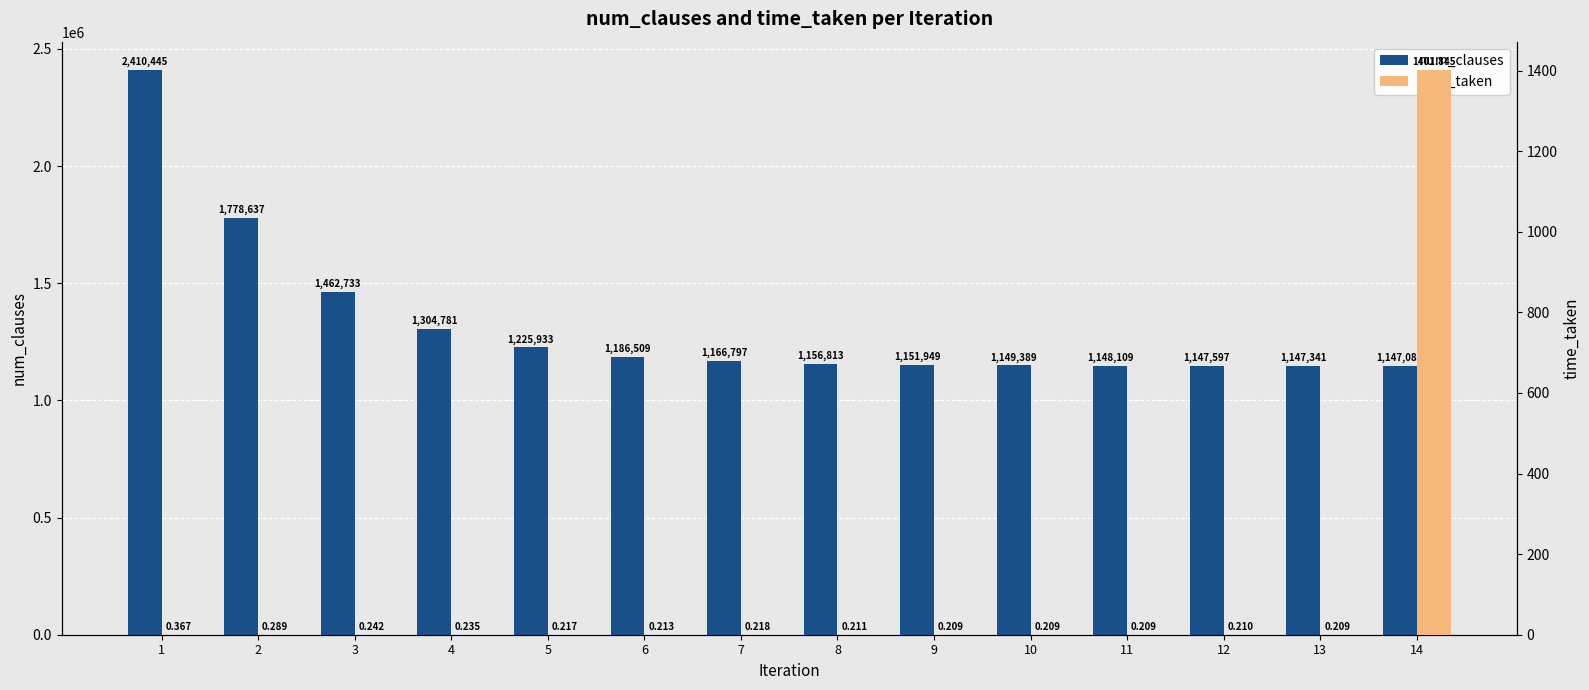

At which label does num_clauses reach its minimum?

14